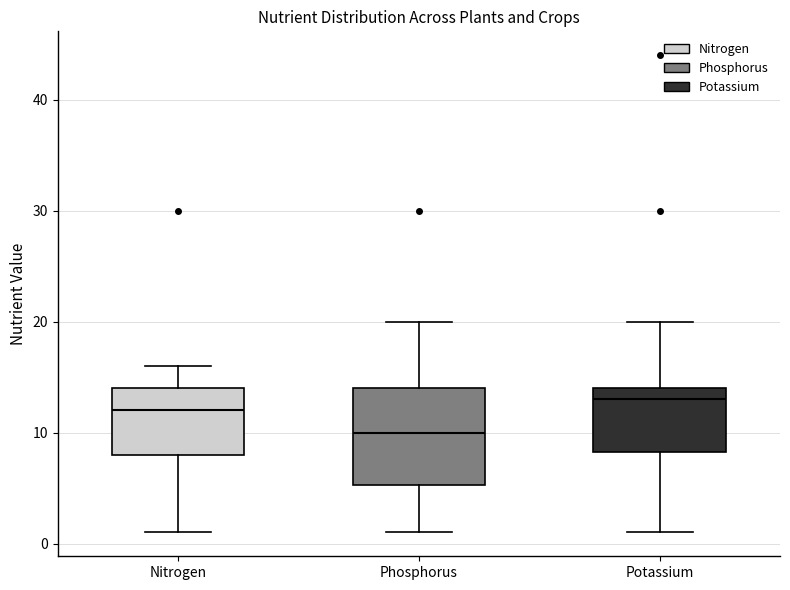

Which box has the lowest median line?

Phosphorus